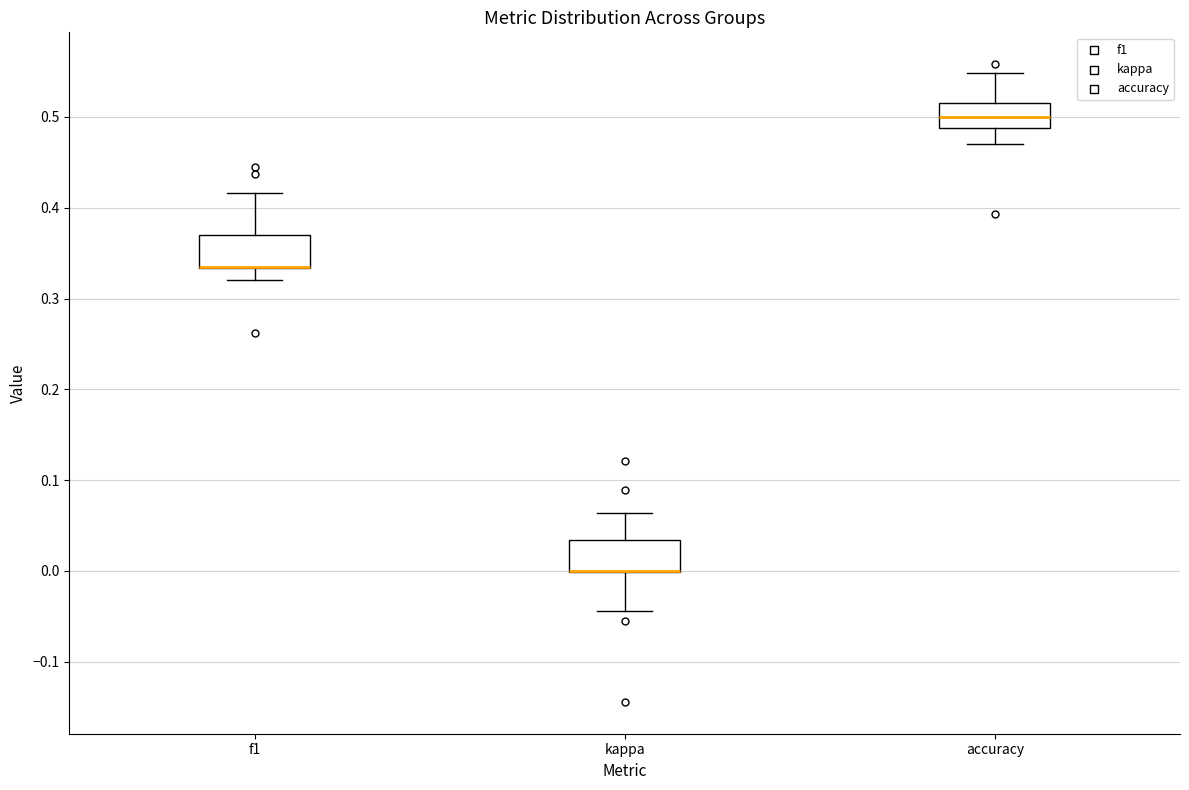

Reading left to right, read every box against the y-axis: the position of its median line, the range the box covers, and the ends of its whiskers. The values are not printed on the chart, so give them approximately, as read against the axis.

f1: median 0.33 (drawn on the box's lower edge), box 0.33 to 0.37, whiskers 0.32 to 0.42
kappa: median 0.00 (drawn on the box's lower edge), box 0.00 to 0.03, whiskers -0.04 to 0.06
accuracy: median 0.50, box 0.49 to 0.52, whiskers 0.47 to 0.55